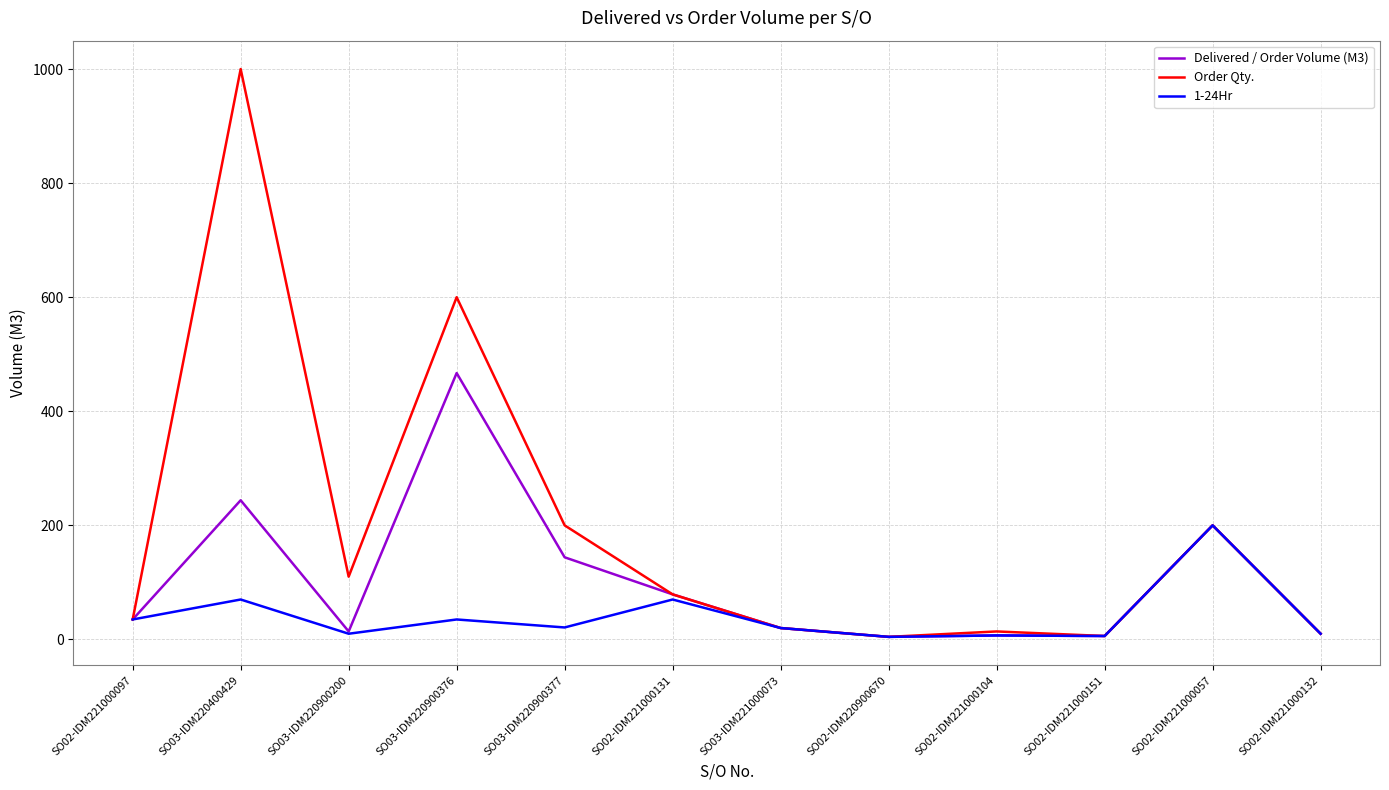

Where is Delivered / Order Volume (M3) nearest to the value 235?

SO03-IDM220400429